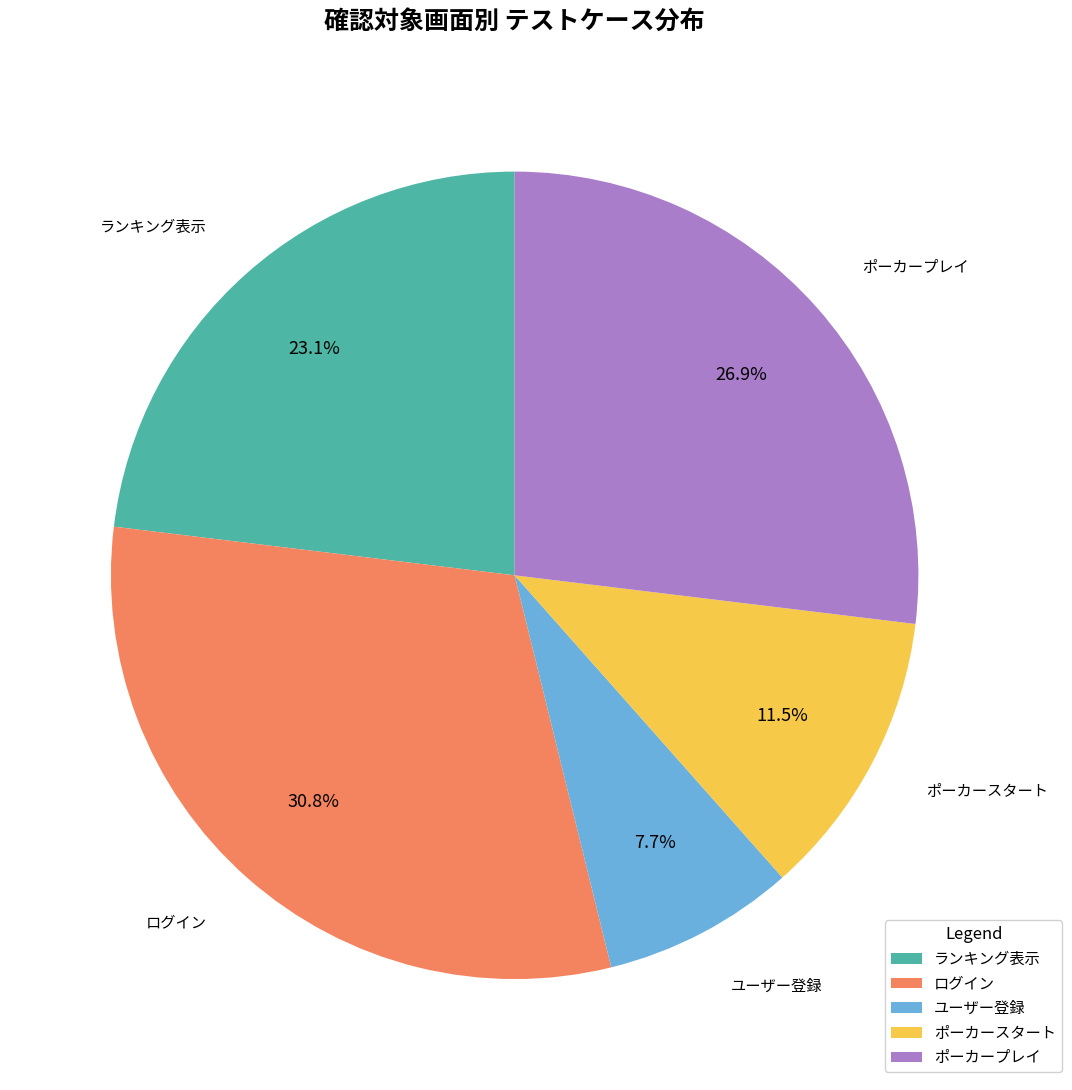

Is there any slice that represents more than half of the pie?

No